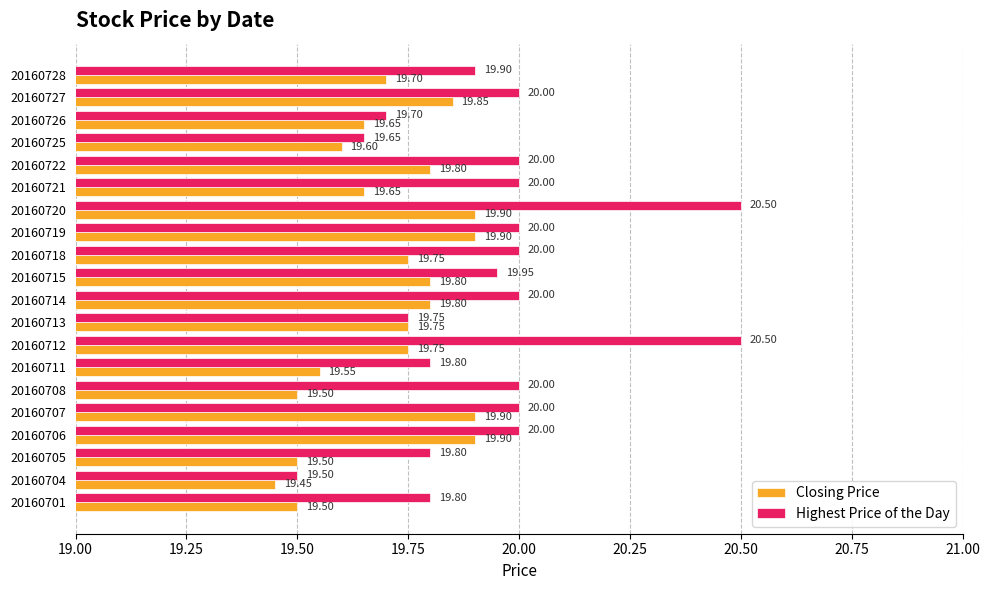

Between 20160711 and 20160721, which series saw the biggest shift?

Highest Price of the Day